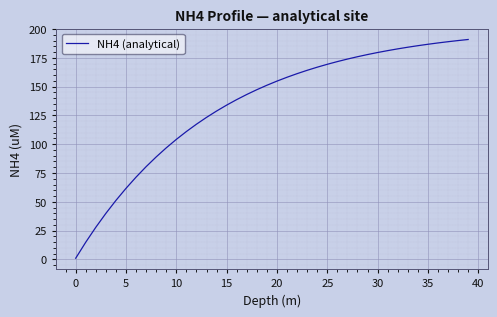

What is the greatest value displayed?

190.9